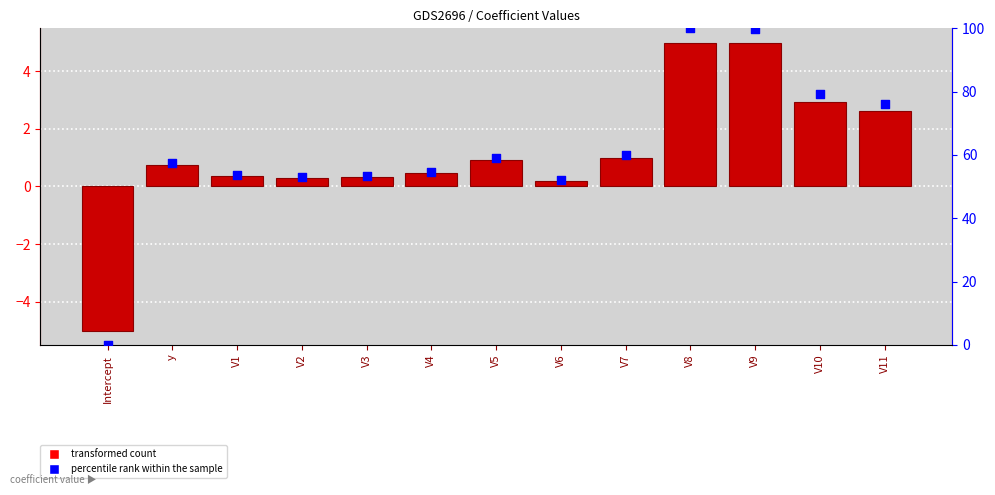

What is the total value across all series at V8?

105.0